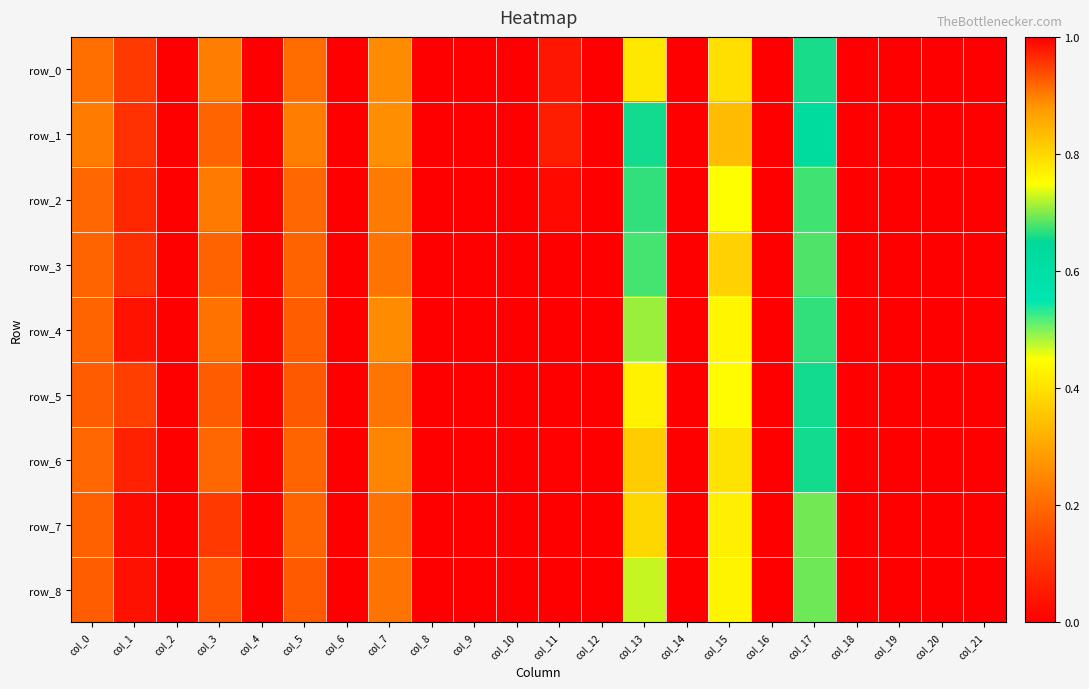

At which category is the sum across all series the highest?

col_16